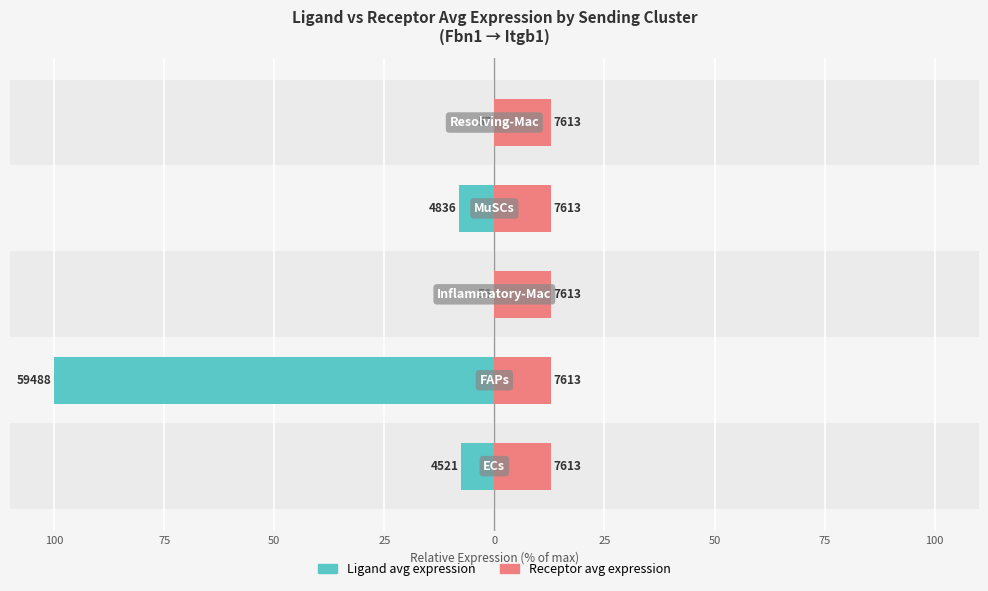

How many bars are there in each group?

2